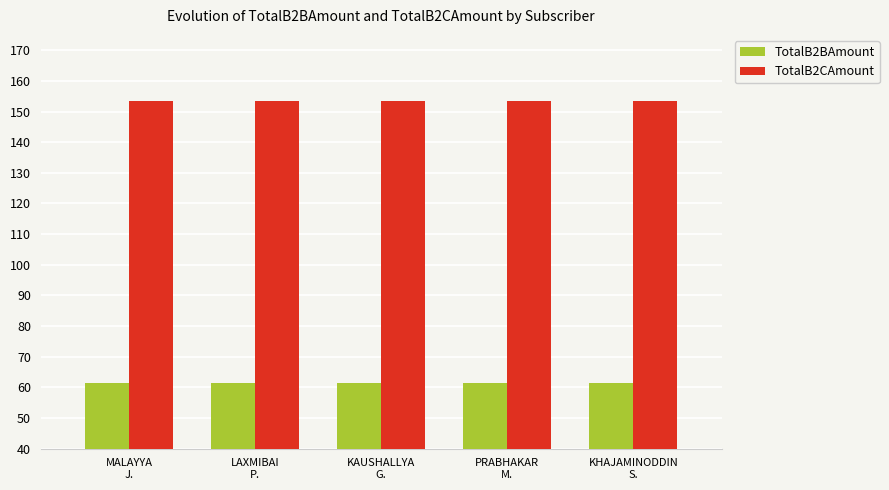

Rank the series by their average value, from lowest to highest.

TotalB2BAmount, TotalB2CAmount